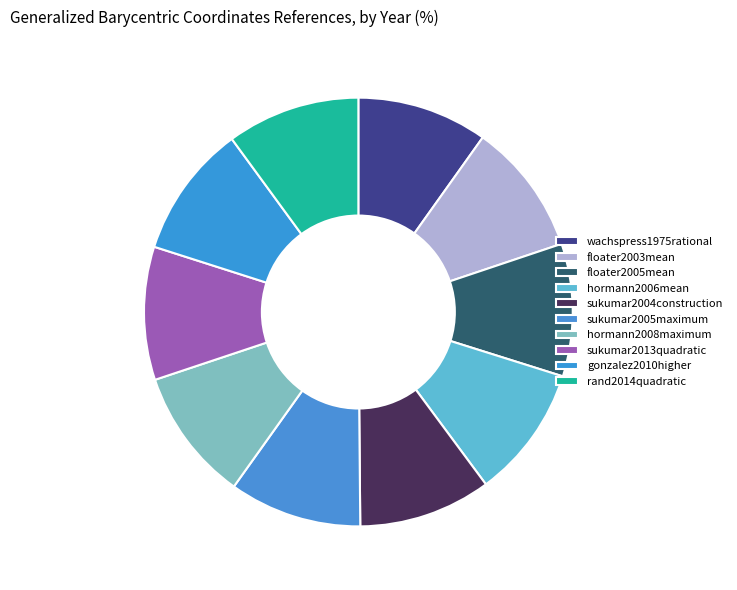

Between hormann2008maximum and sukumar2004construction, which is larger?

hormann2008maximum